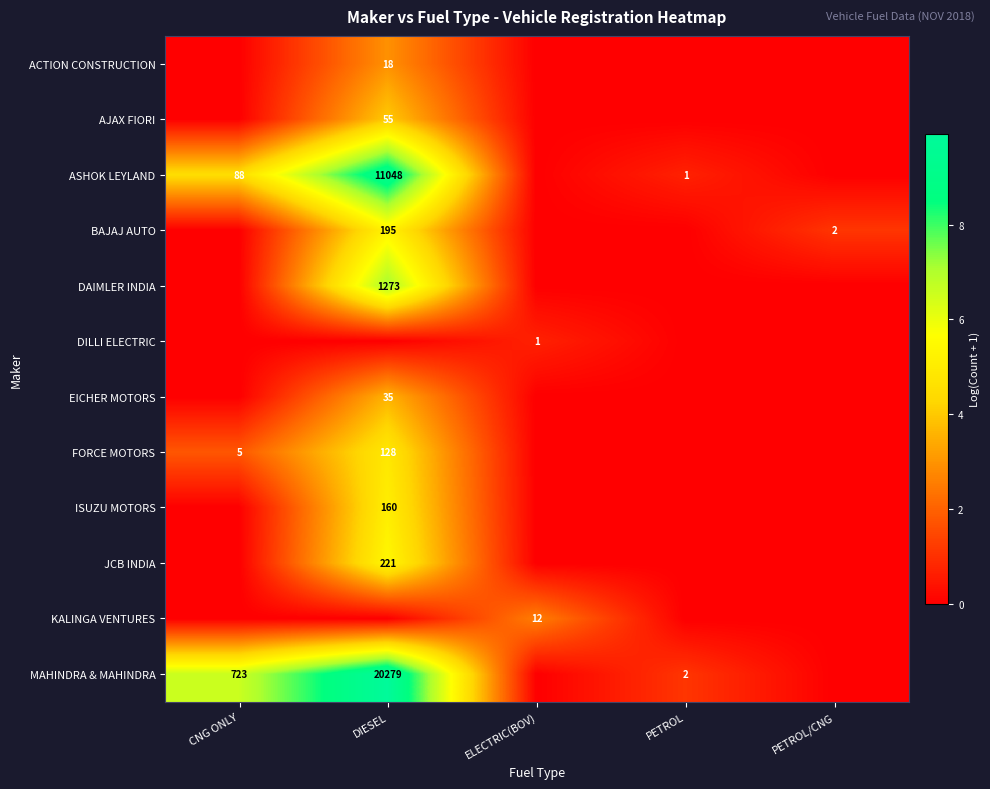

Is it true that BAJAJ AUTO equals 298 at DIESEL?

False